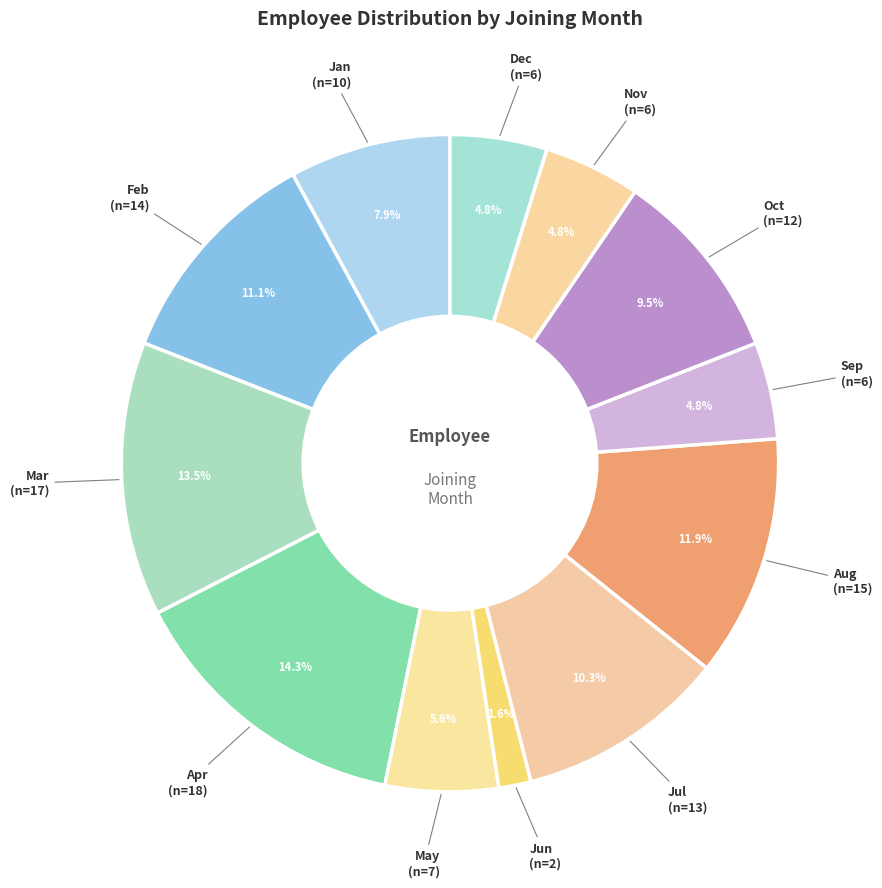

Which category has the smallest portion of the pie?

Jun